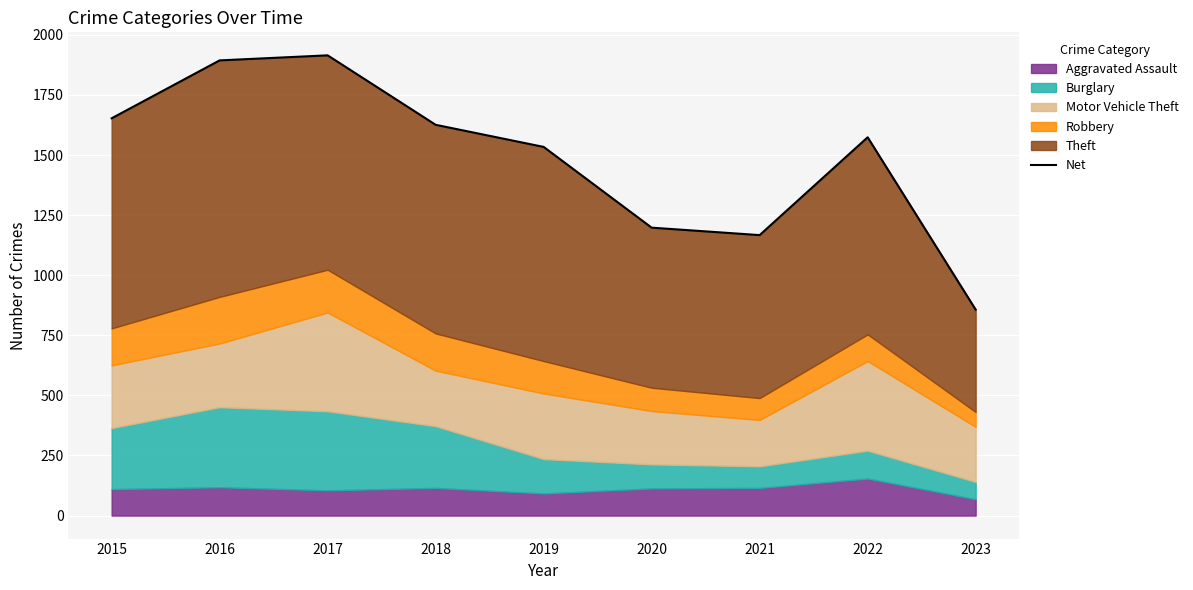

What is the sum of all values?

13418